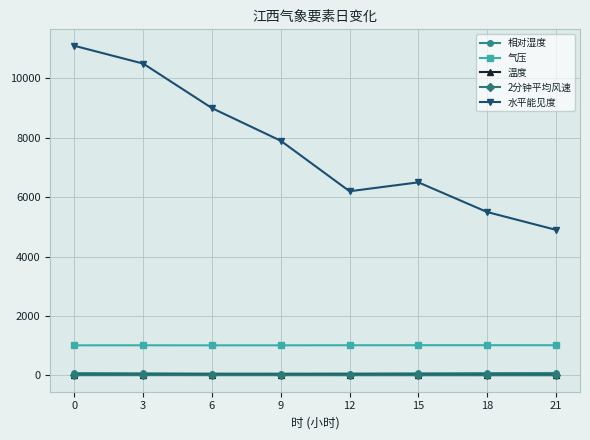

True or false: 相对湿度 and 气压 intersect in this chart.

False